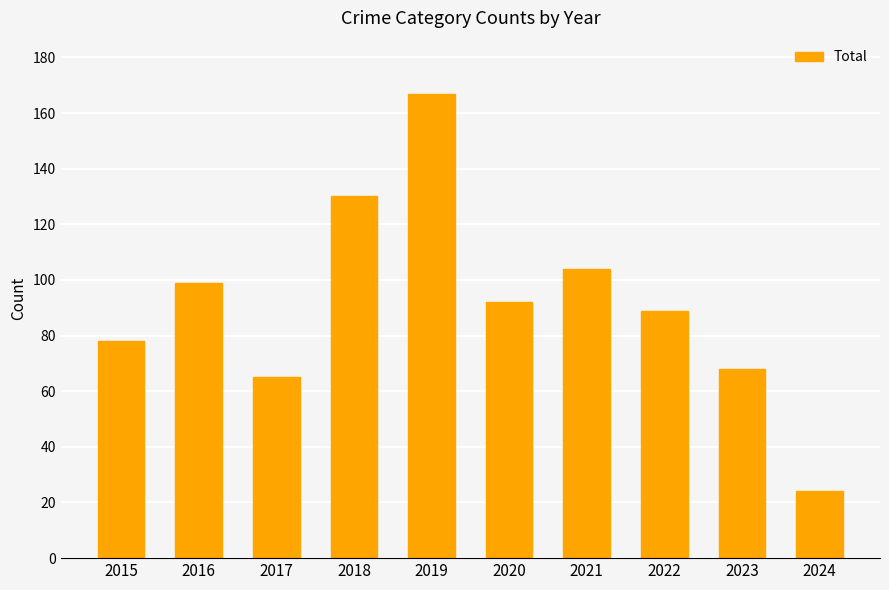

List the labels in order of value, smallest first.

2024, 2017, 2023, 2015, 2022, 2020, 2016, 2021, 2018, 2019